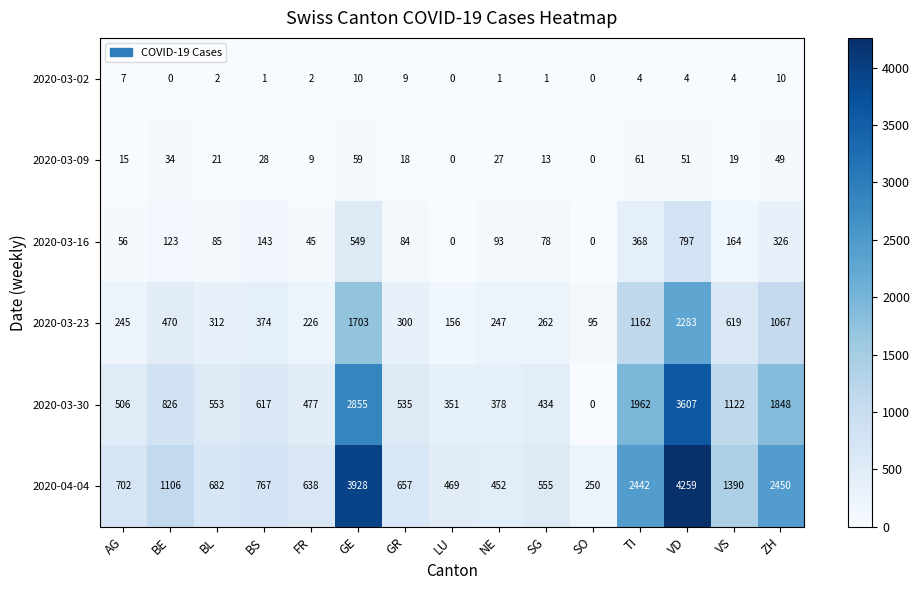

What is the greatest value displayed?

4259